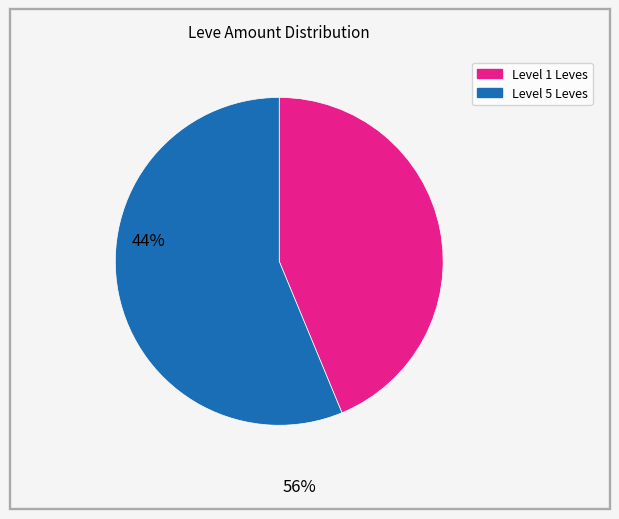

Does any single category account for the majority?

Yes